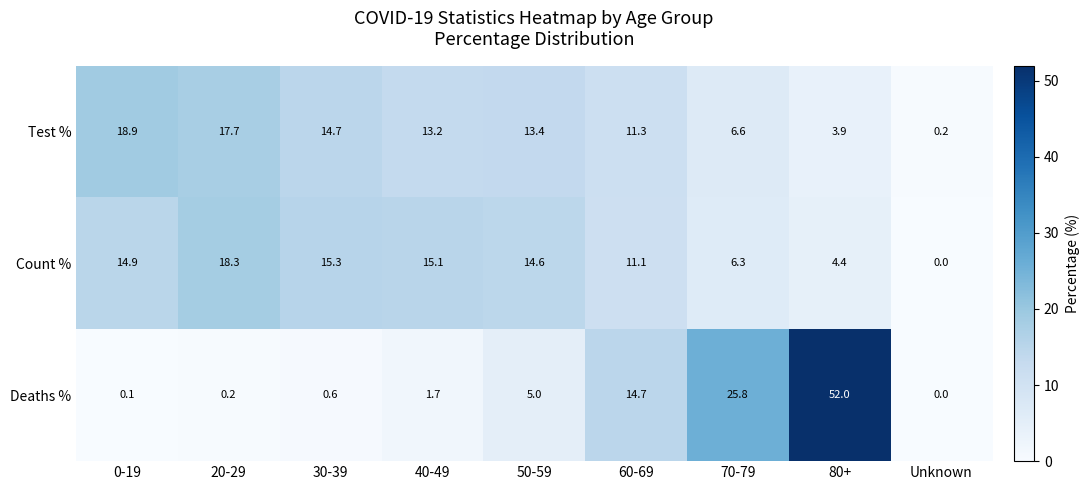

What is the difference between the second highest and second lowest values in the Count % series?

10.9